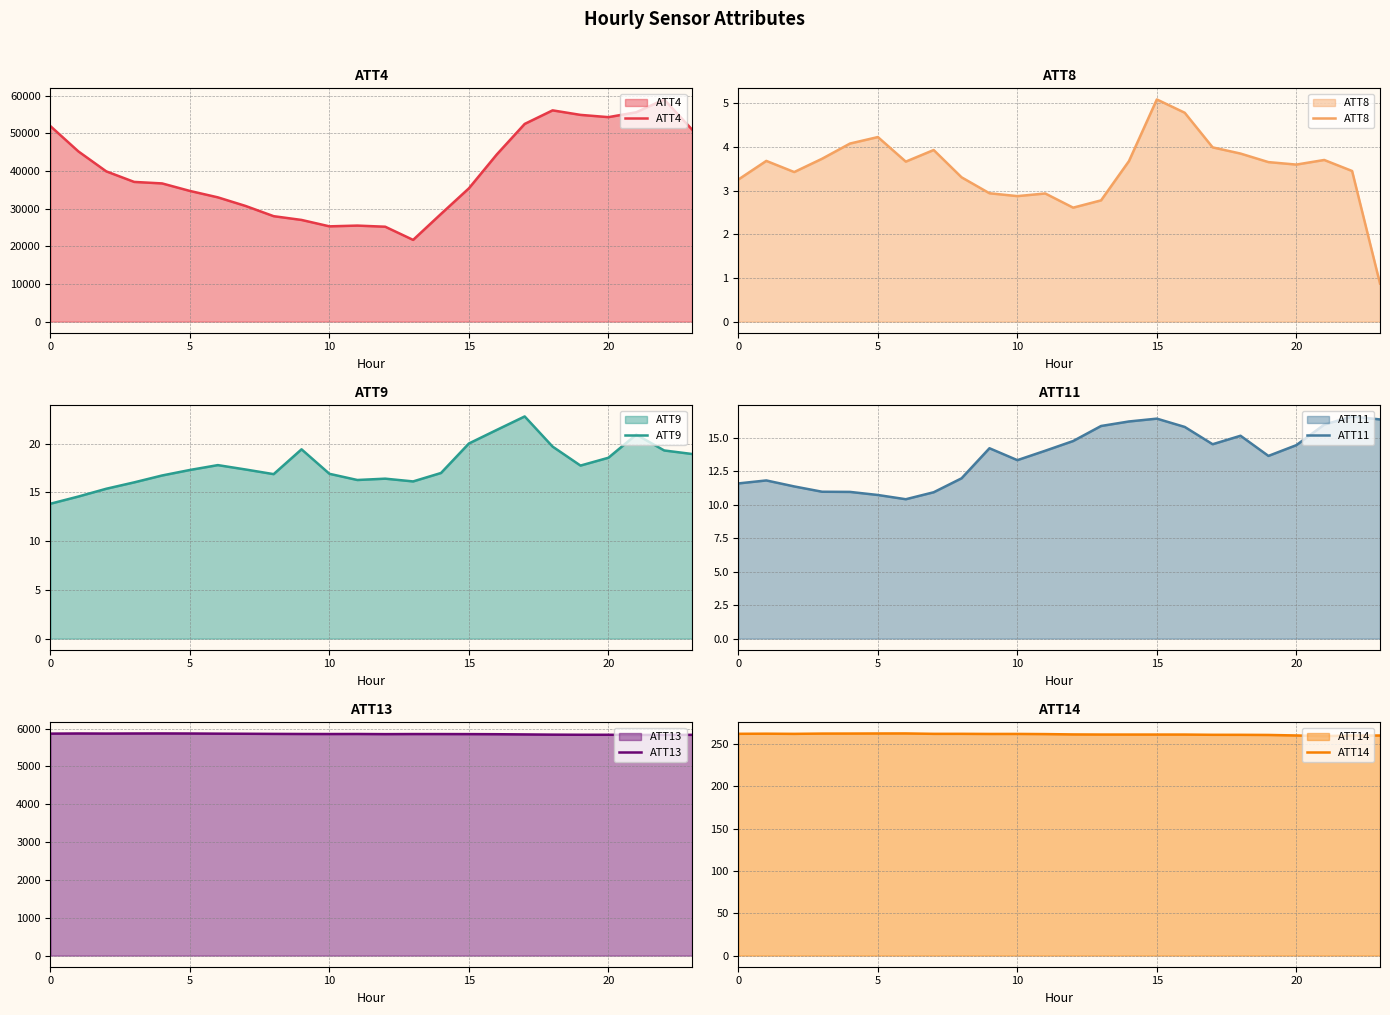

At which category does ATT11 reach its first local valley?

6